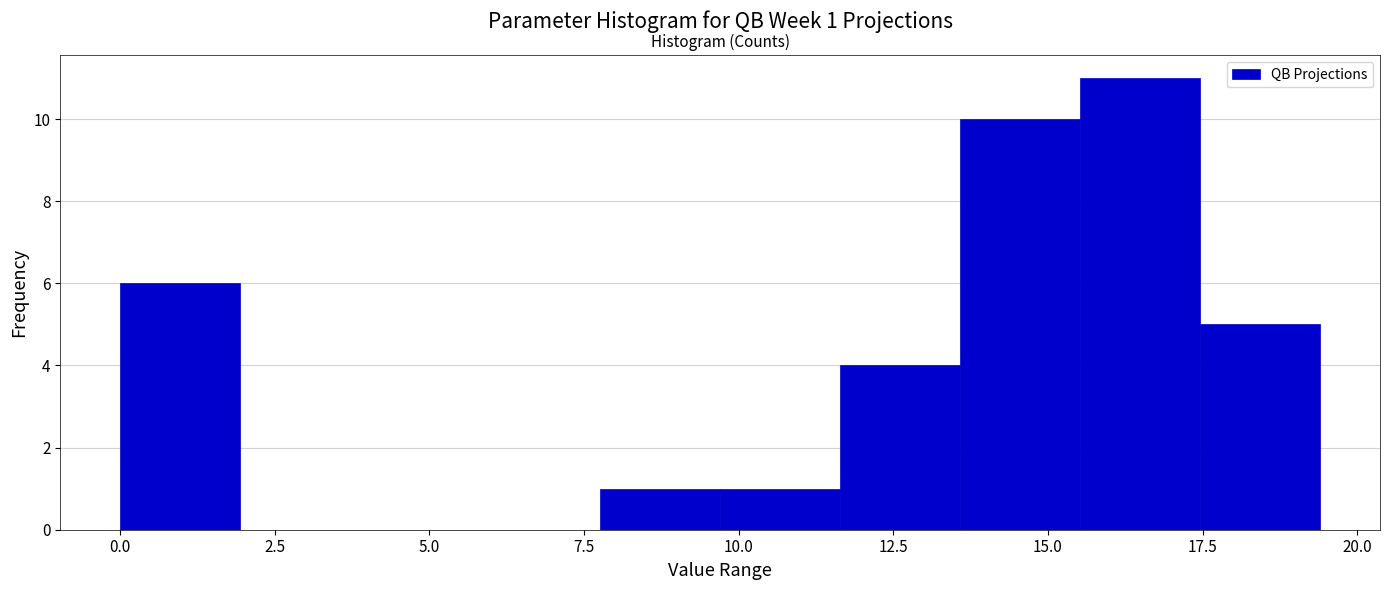

Read against the x-axis, roughly where is the centre of the tallest bar?

16.5